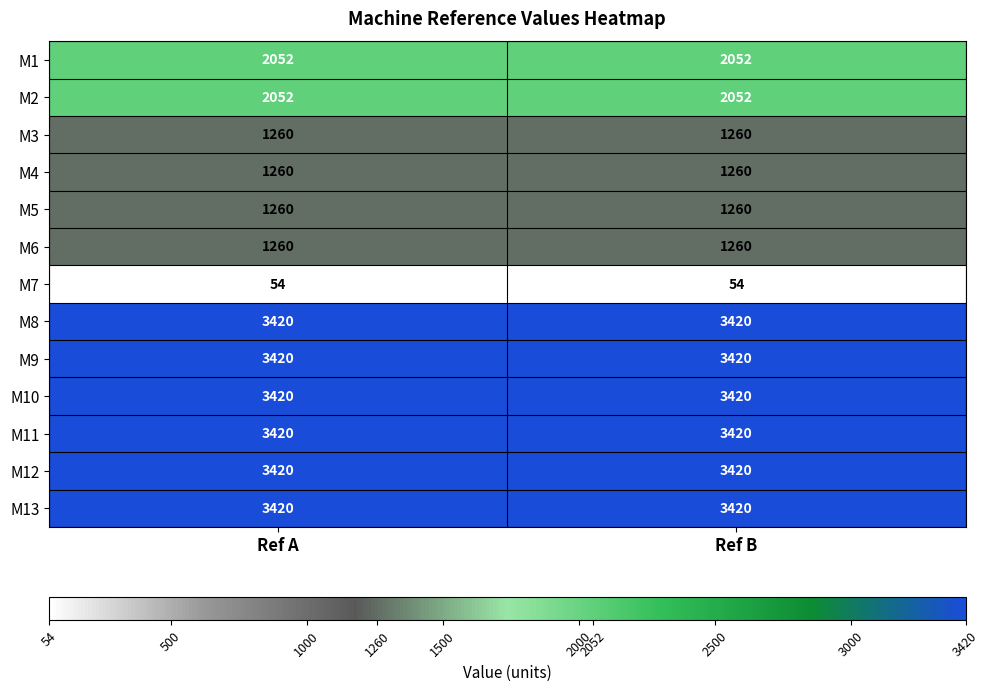

What is the spread (max minus min) of values at Ref A?

3366